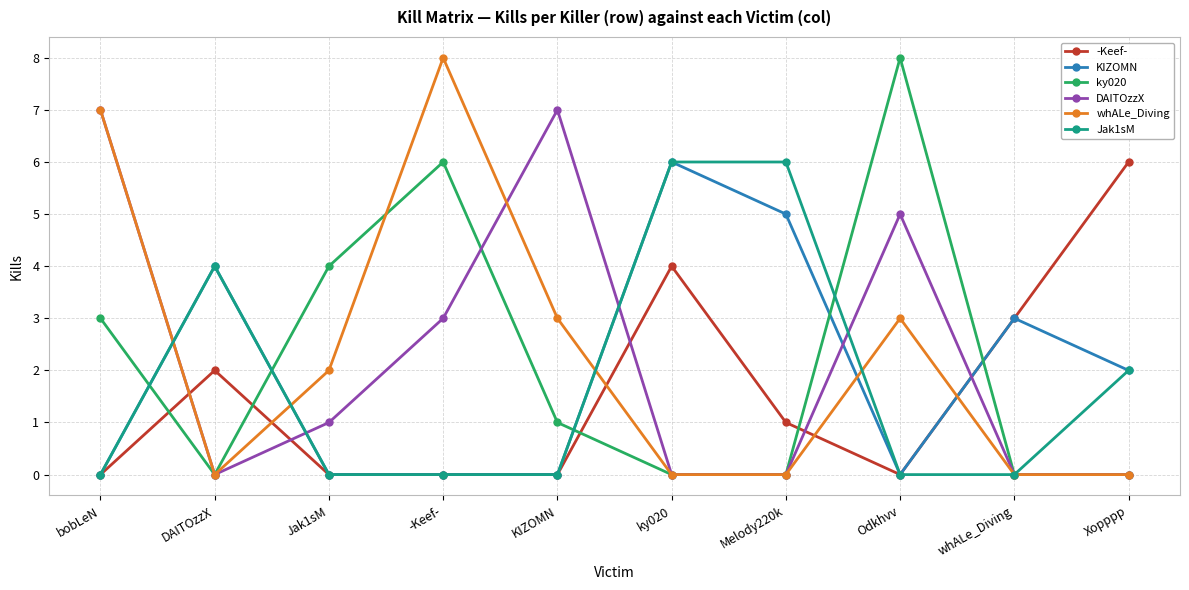

True or false: whALe_Diving has a value of 4 at ky020.

False